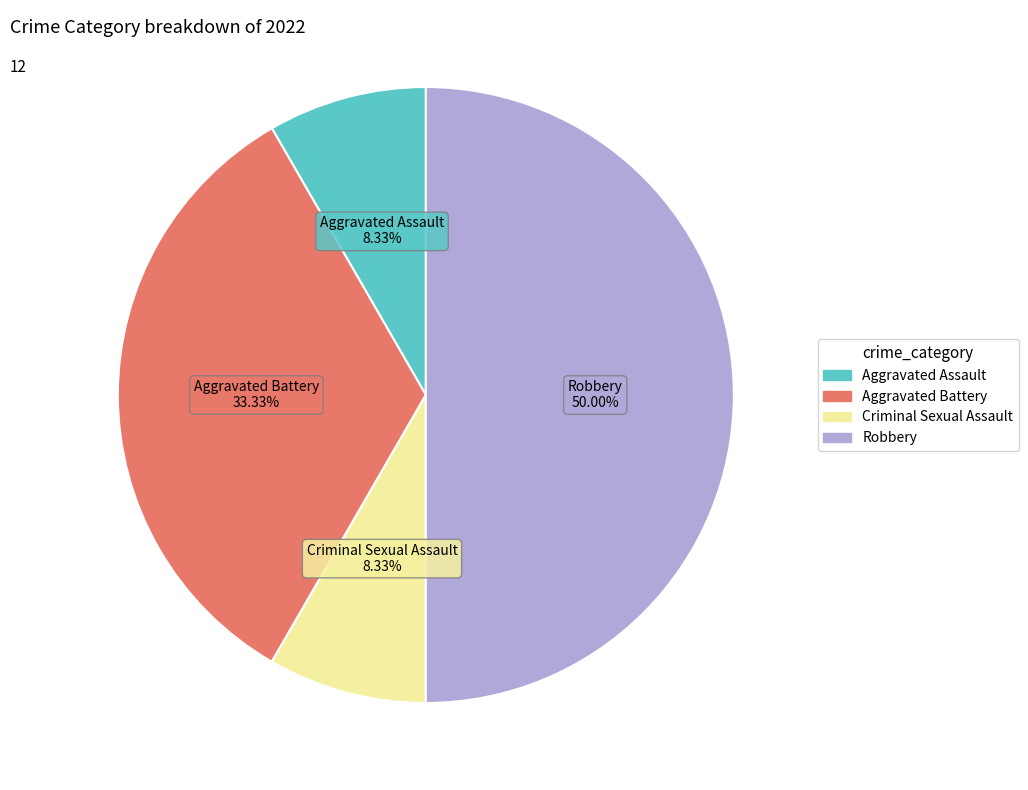

To the nearest percent, what percentage of the pie is Aggravated Battery?

33%